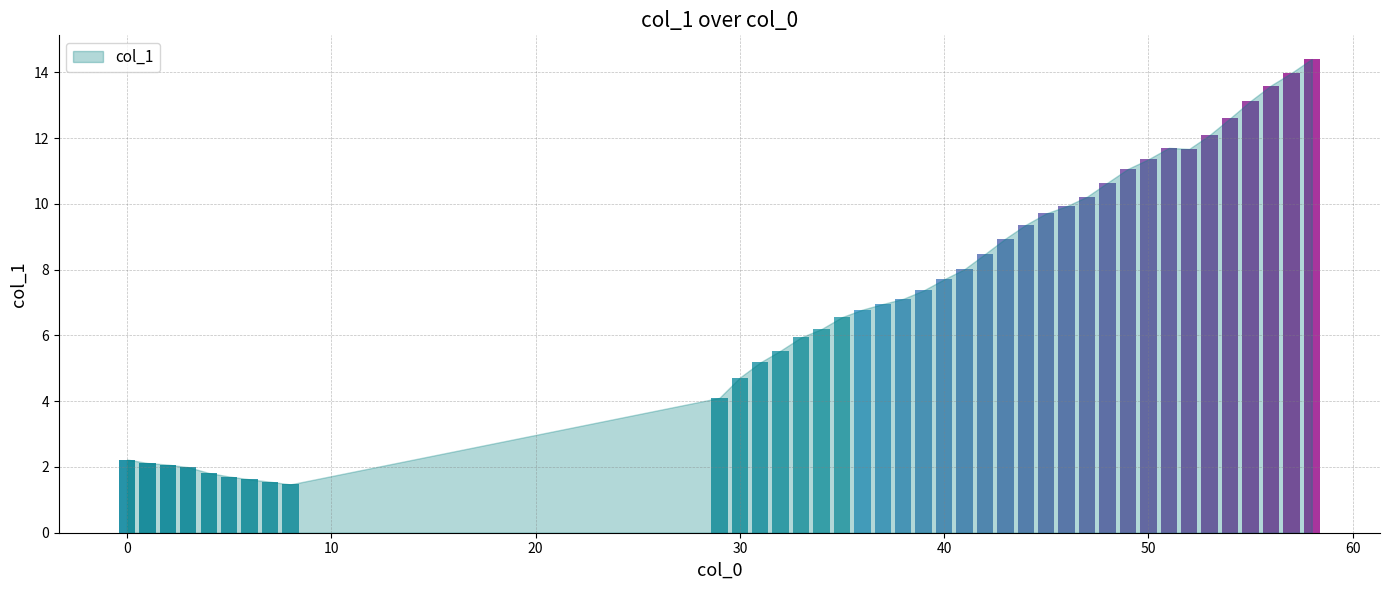

What value does the data have at 53?

12.1